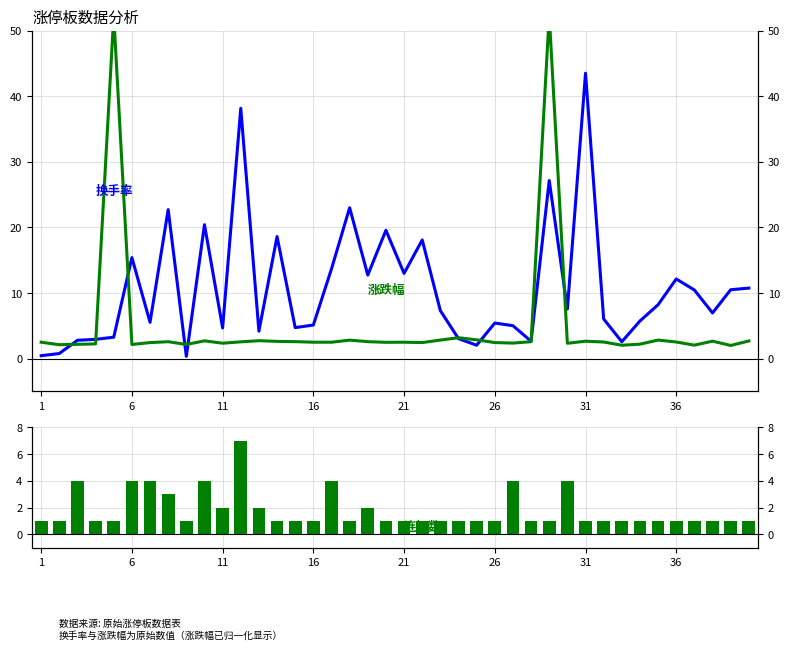

Which category has the lowest value in the 连板数 series?

1